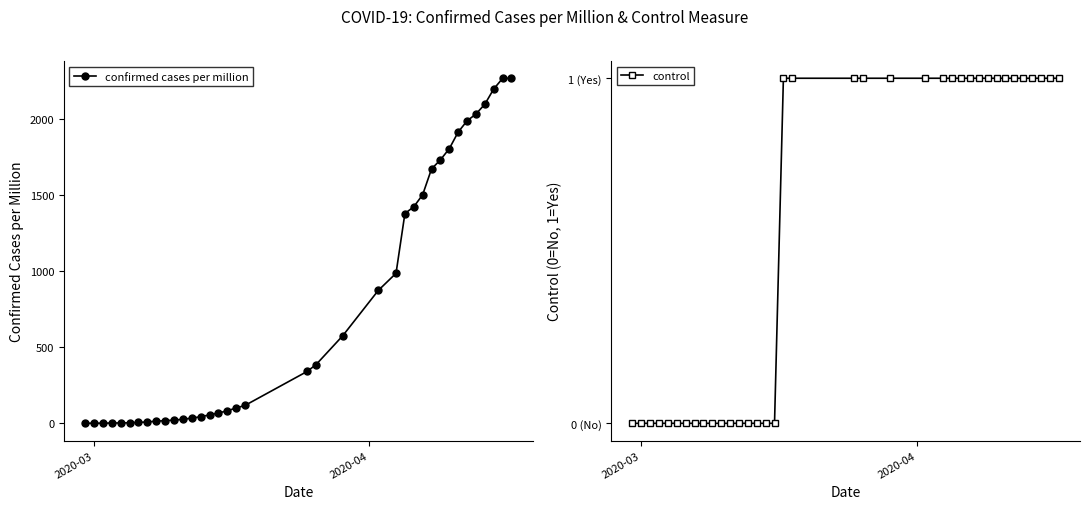

What is the highest value of the confirmed cases per million series?

2266.1